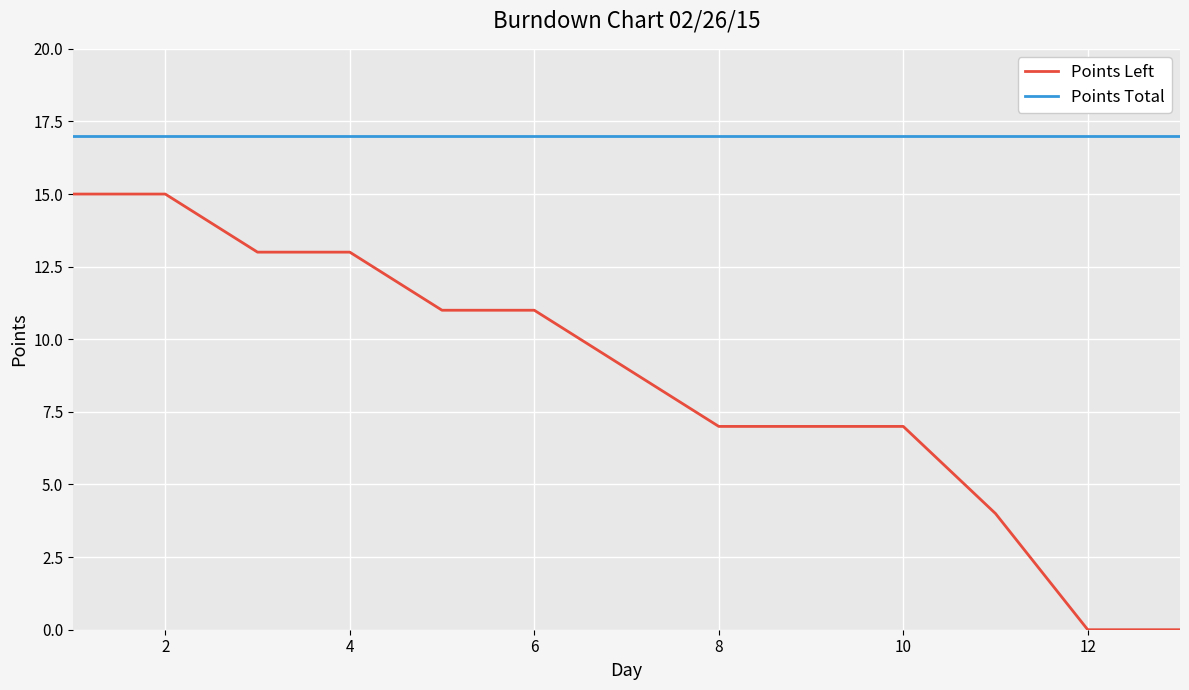

Rank the series by their average value, from highest to lowest.

Points Total, Points Left